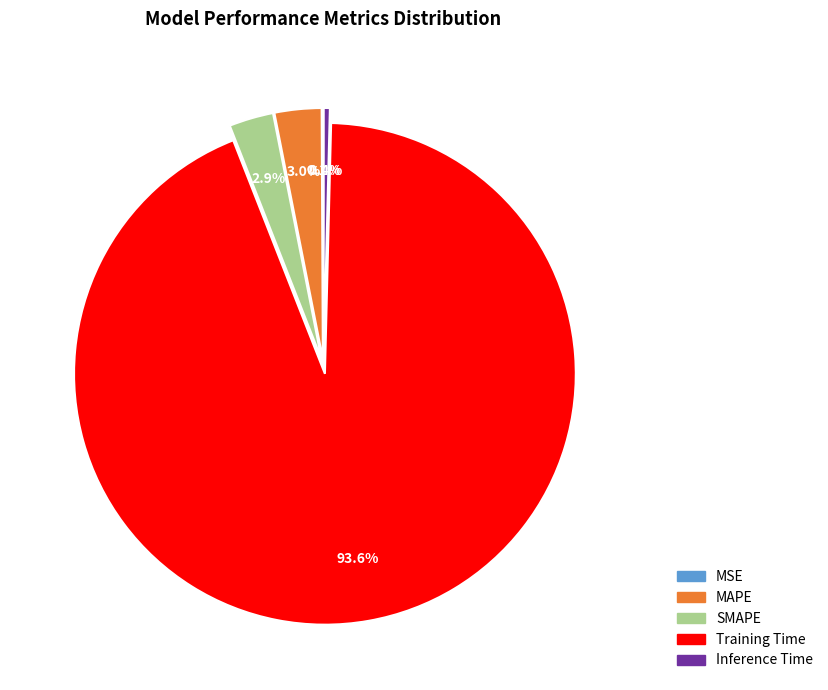

What is the largest slice in the pie chart?

Training Time